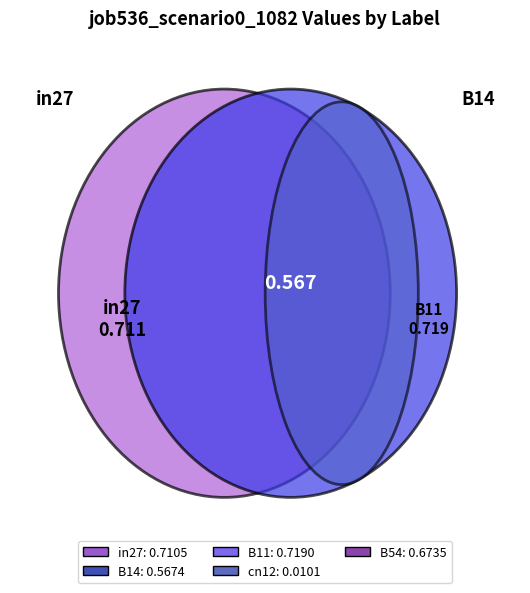

Which slice is the largest?

B11